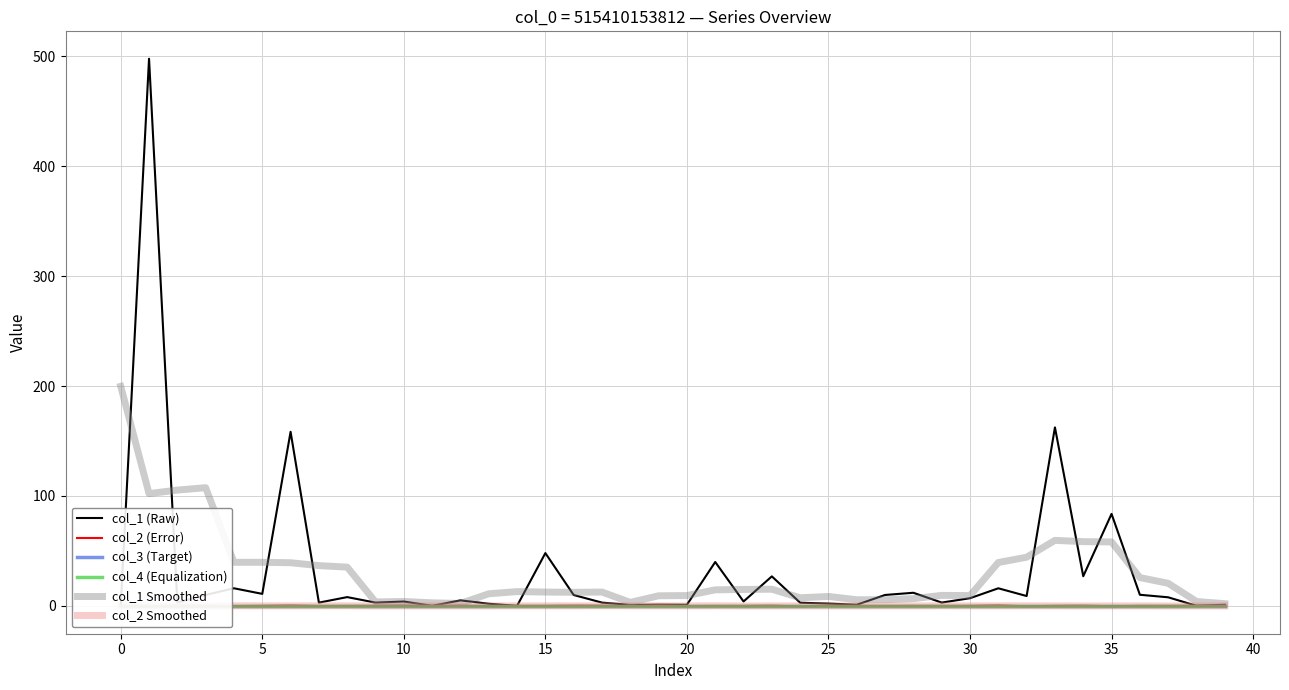

The value of col_2 Smoothed at 5 is 0.0. True or false?

True